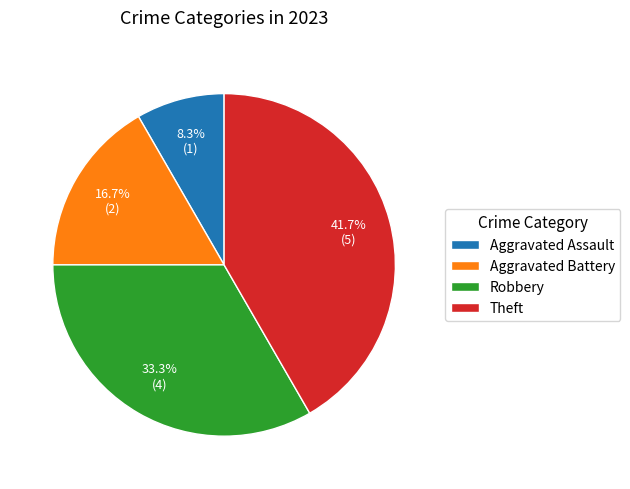

The Robbery slice represents 41% of the pie. True or false?

False